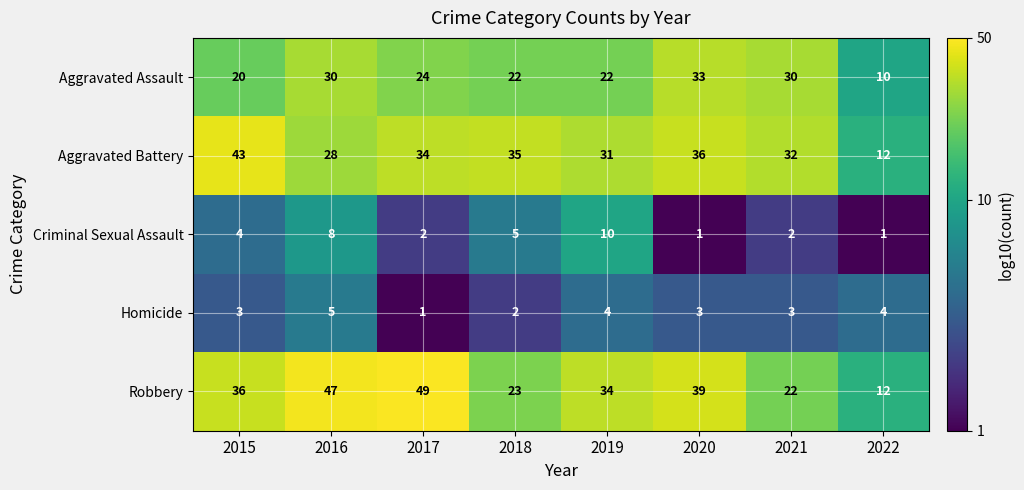

What is the difference between the maximum and minimum values in the Criminal Sexual Assault series?

9